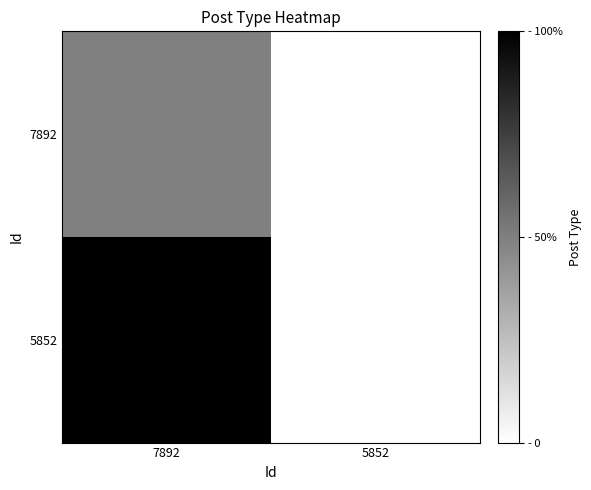

Rank the series by their average value, from highest to lowest.

5852, 7892